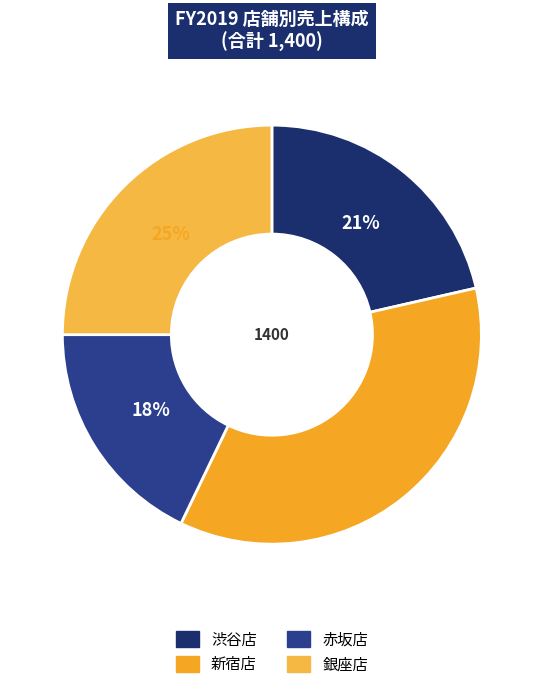

Which category has the smallest portion of the pie?

赤坂店